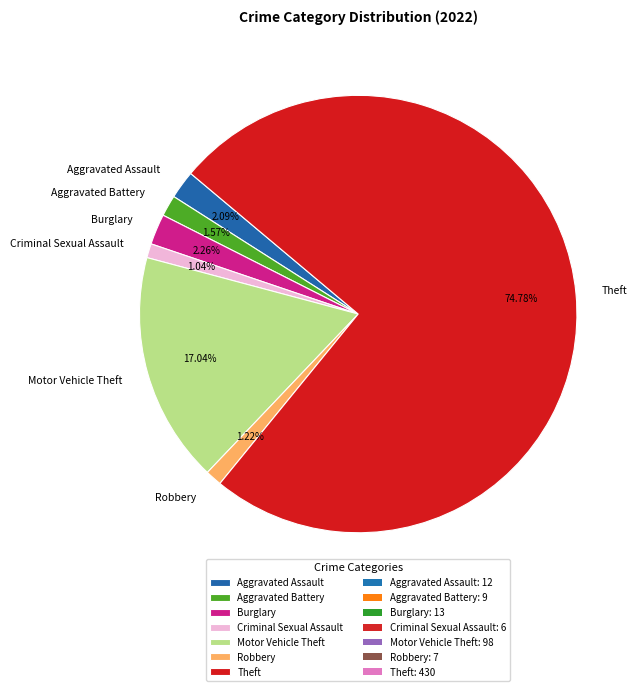

To the nearest percent, what percentage of the pie is Aggravated Assault?

2%